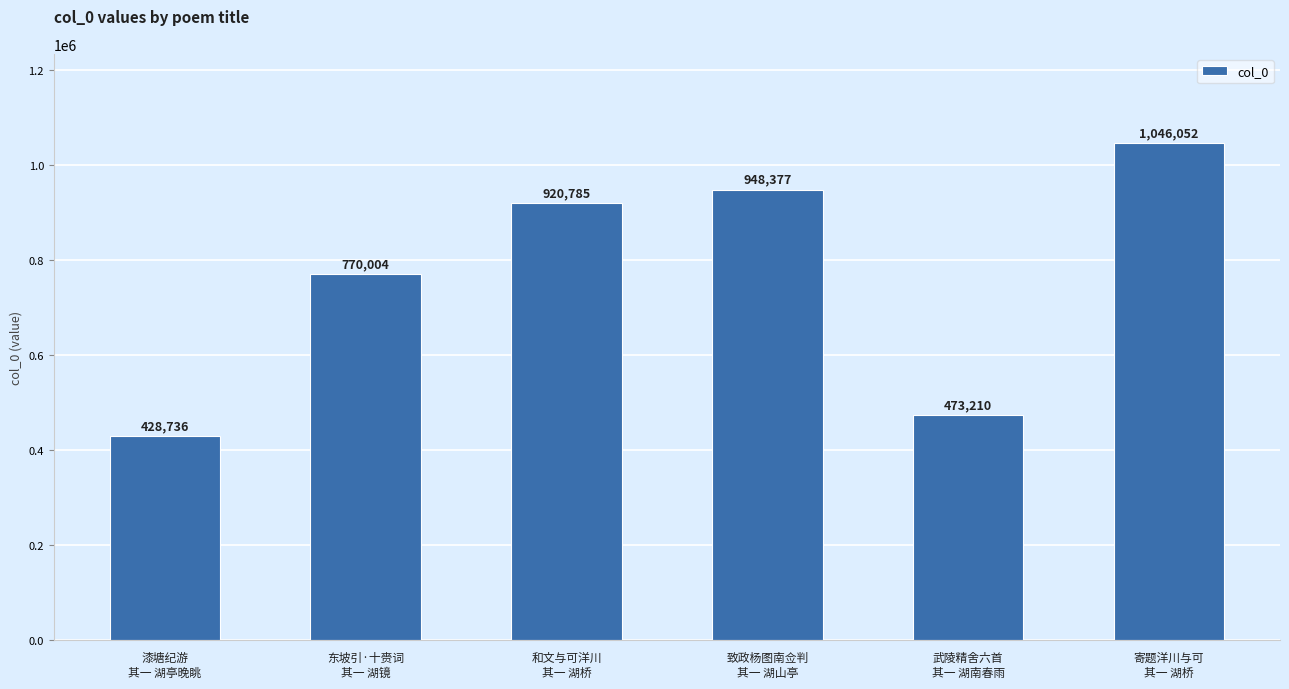

What position from the left is 寄题洋川与可
其一 湖桥?

6